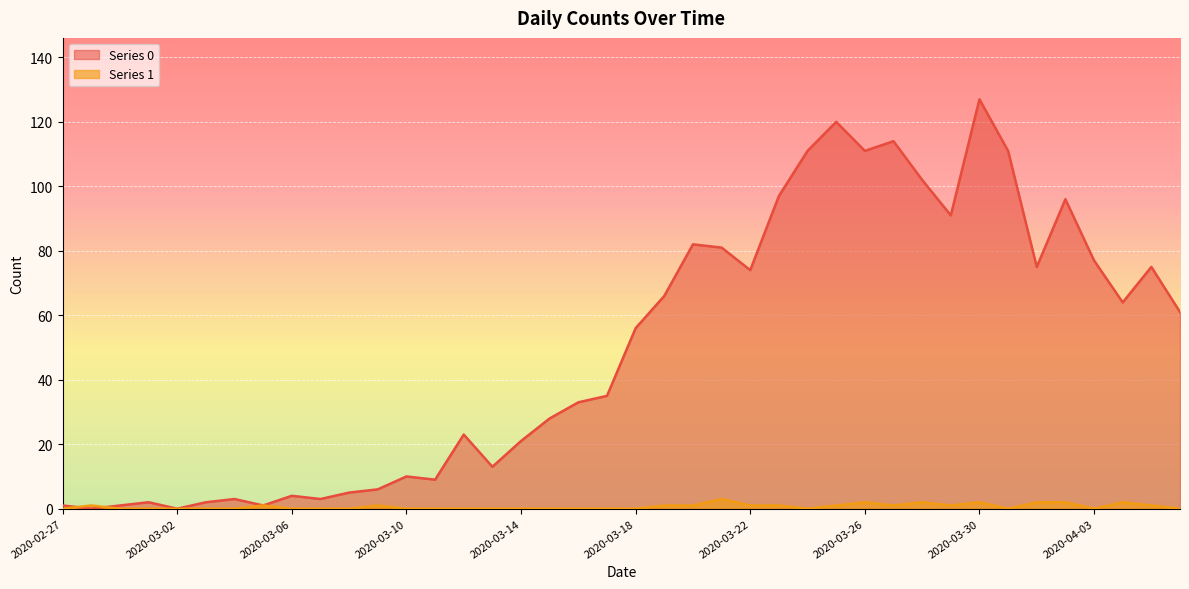

Is the value of Series 0 at 2020-02-29 greater than the value of Series 1 at 2020-03-31?

Yes